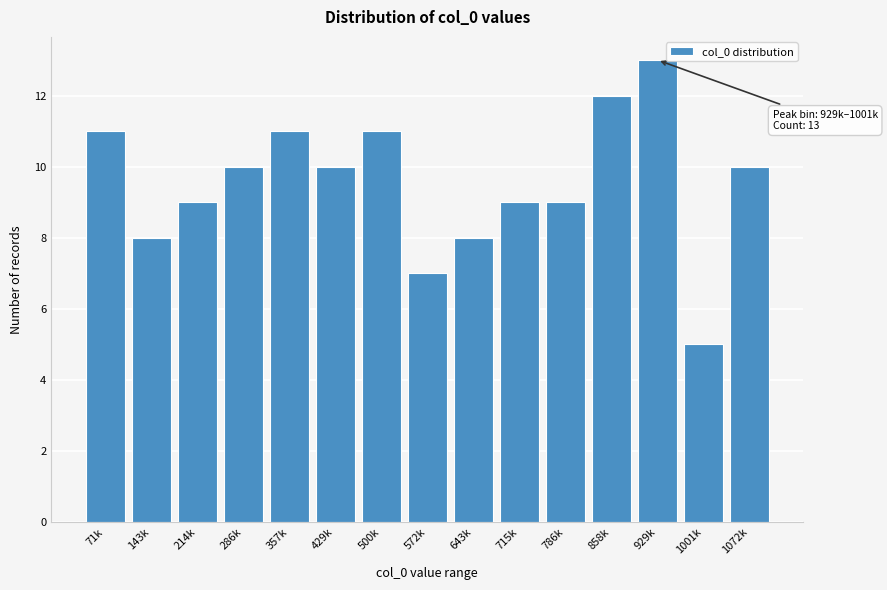

Reading left to right, what are all the values shown in this chart?

11	8	9	10	11	10	11	7	8	9	9	12	13	5	10